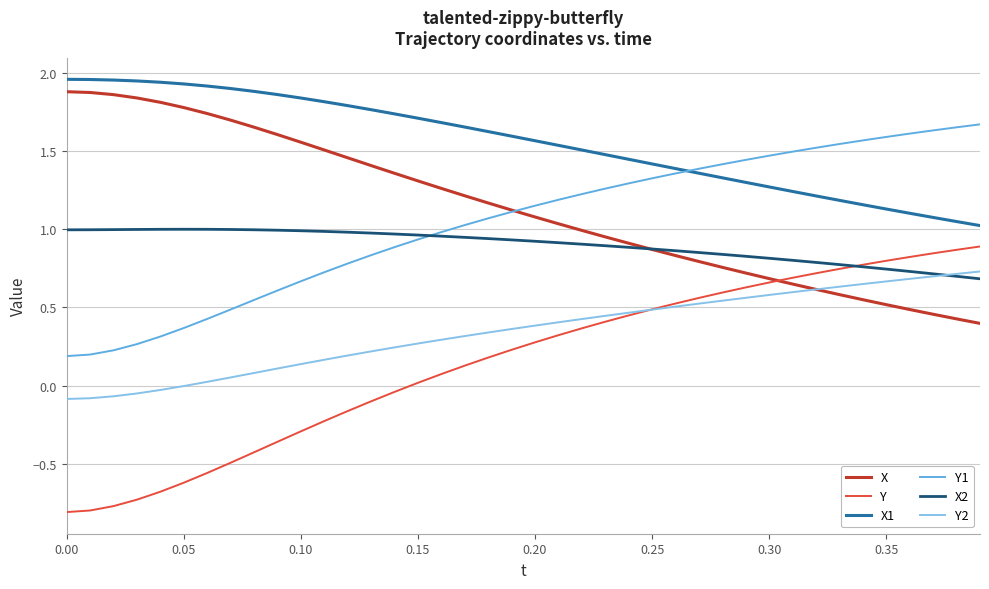

How many distinct data groups are displayed?

6